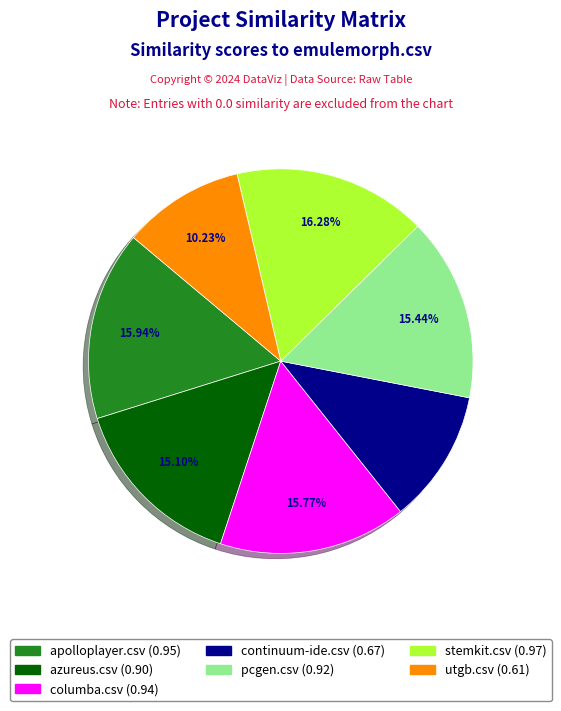

Which category has the biggest portion of the pie?

stemkit.csv